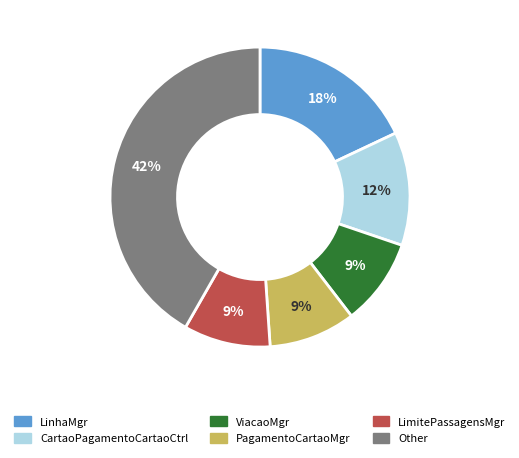

Combined, do LinhaMgr and PagamentoCartaoMgr account for over 50%?

No